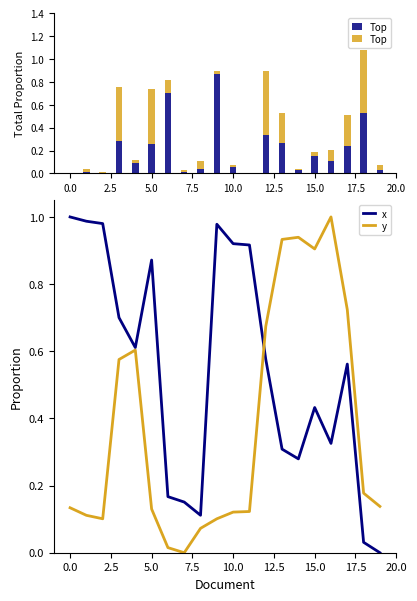

Between 17.5 and 14, which series saw the biggest shift?

y